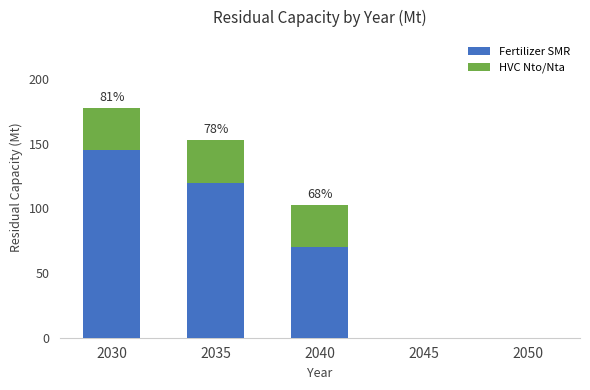

At which category is the sum across all series the highest?

2030